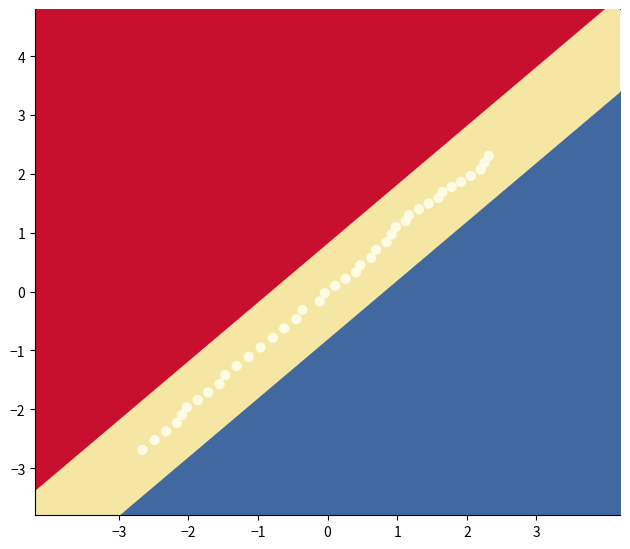

What is the range of X values (max minus min)?

5.0